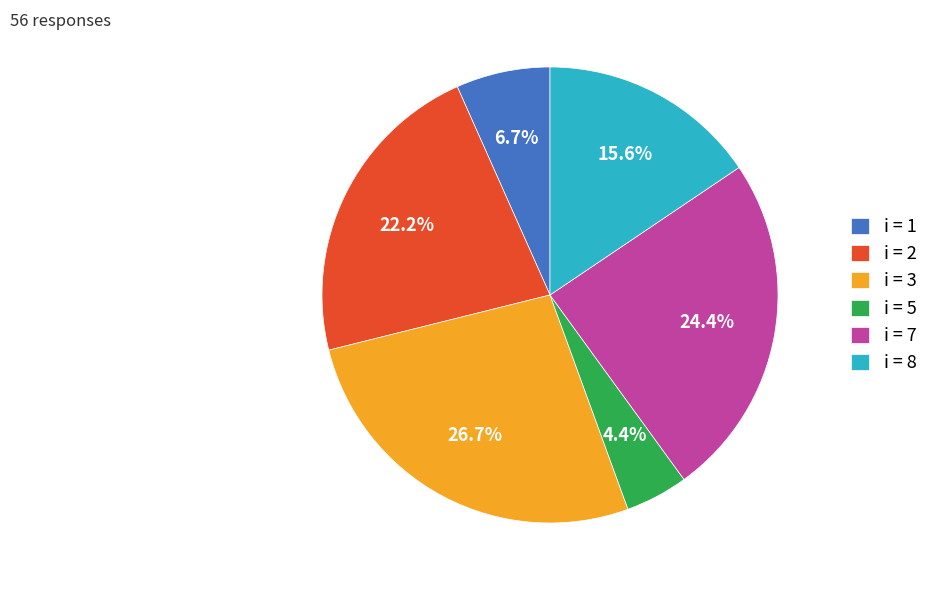

How many segments does this pie chart have?

6